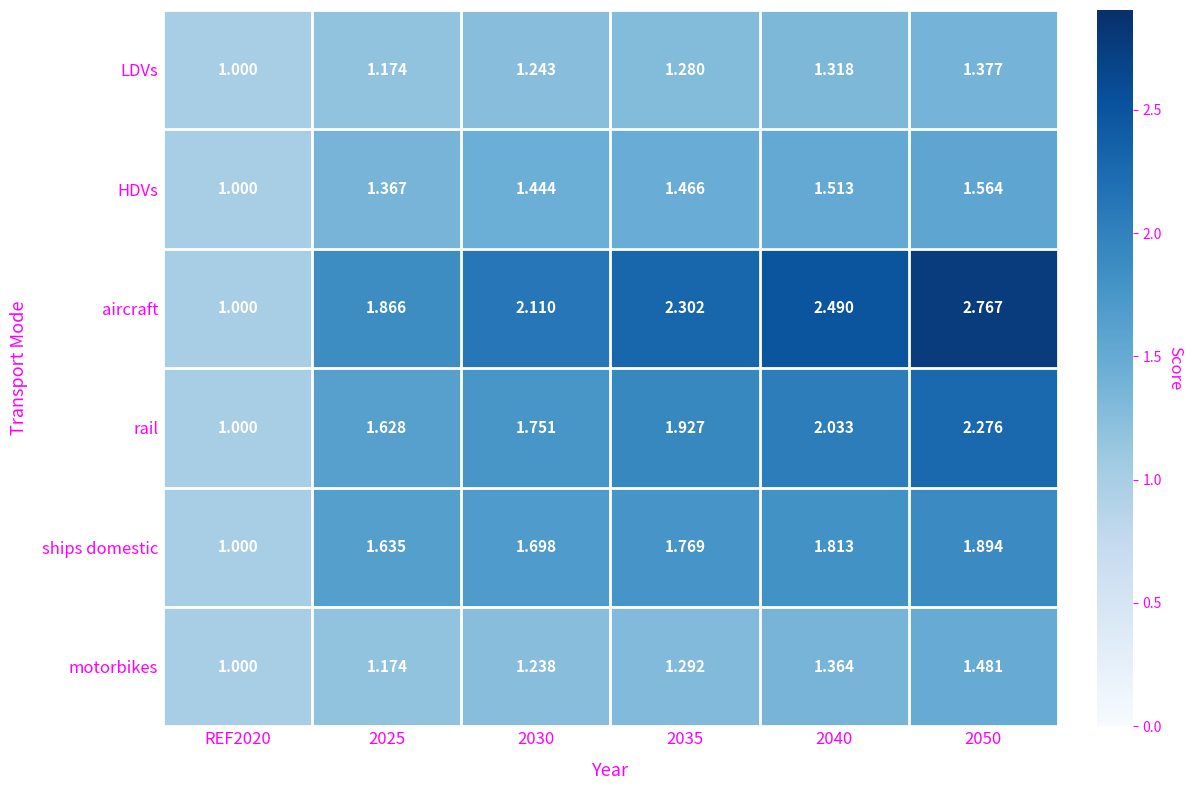

Is the value of ships domestic at REF2020 greater than the value of motorbikes at 2040?

No